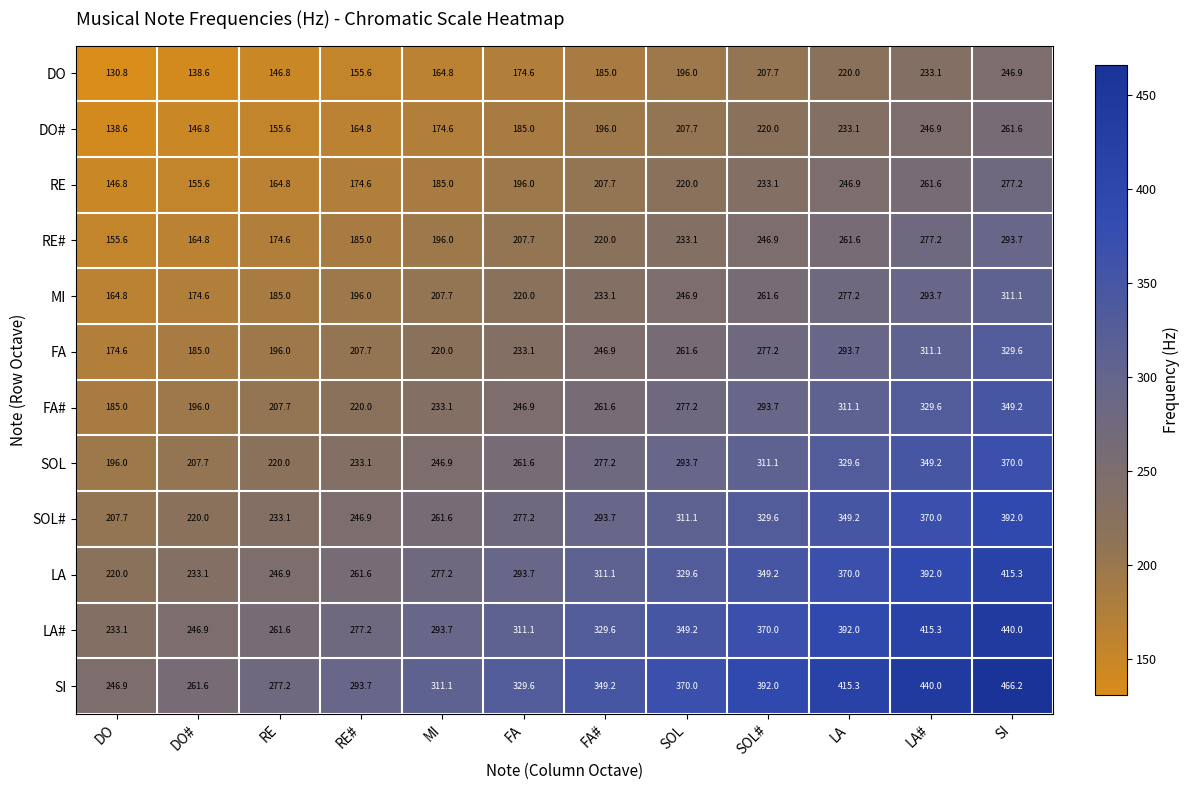

Rank the series at LA# from highest to lowest value.

SI, LA#, LA, SOL#, SOL, FA#, FA, MI, RE#, RE, DO#, DO